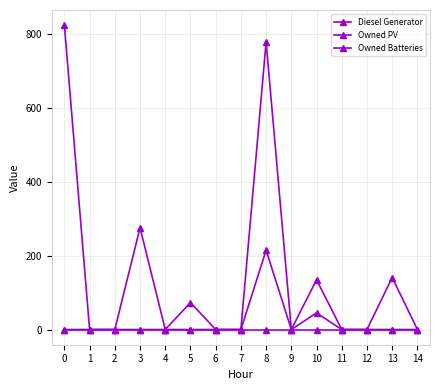

At which label is Diesel Generator closest to 138?

10